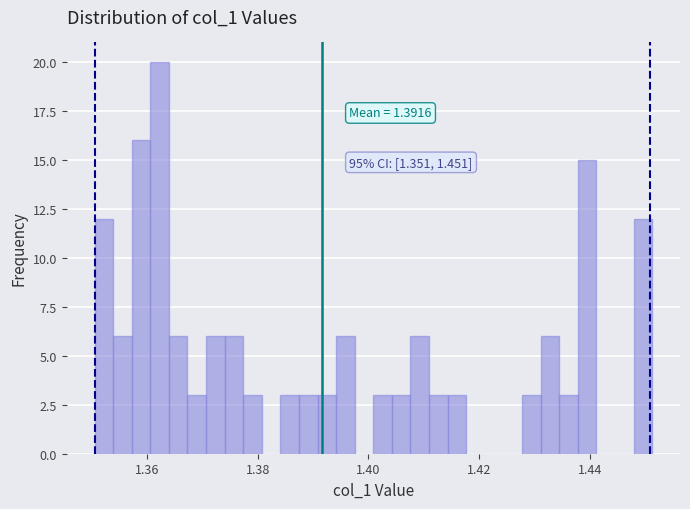

Read against the x-axis, roughly where is the centre of the tallest bar?

1.362